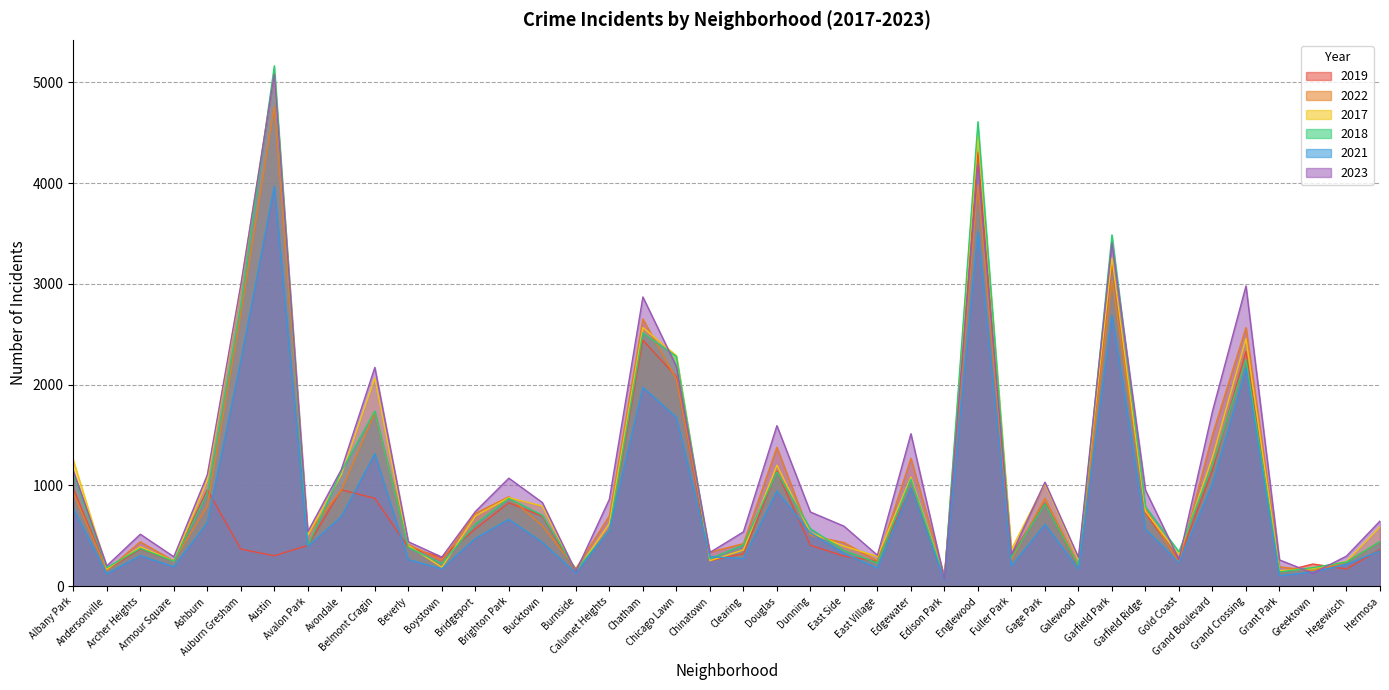

Which category has the highest value across all series?

Austin